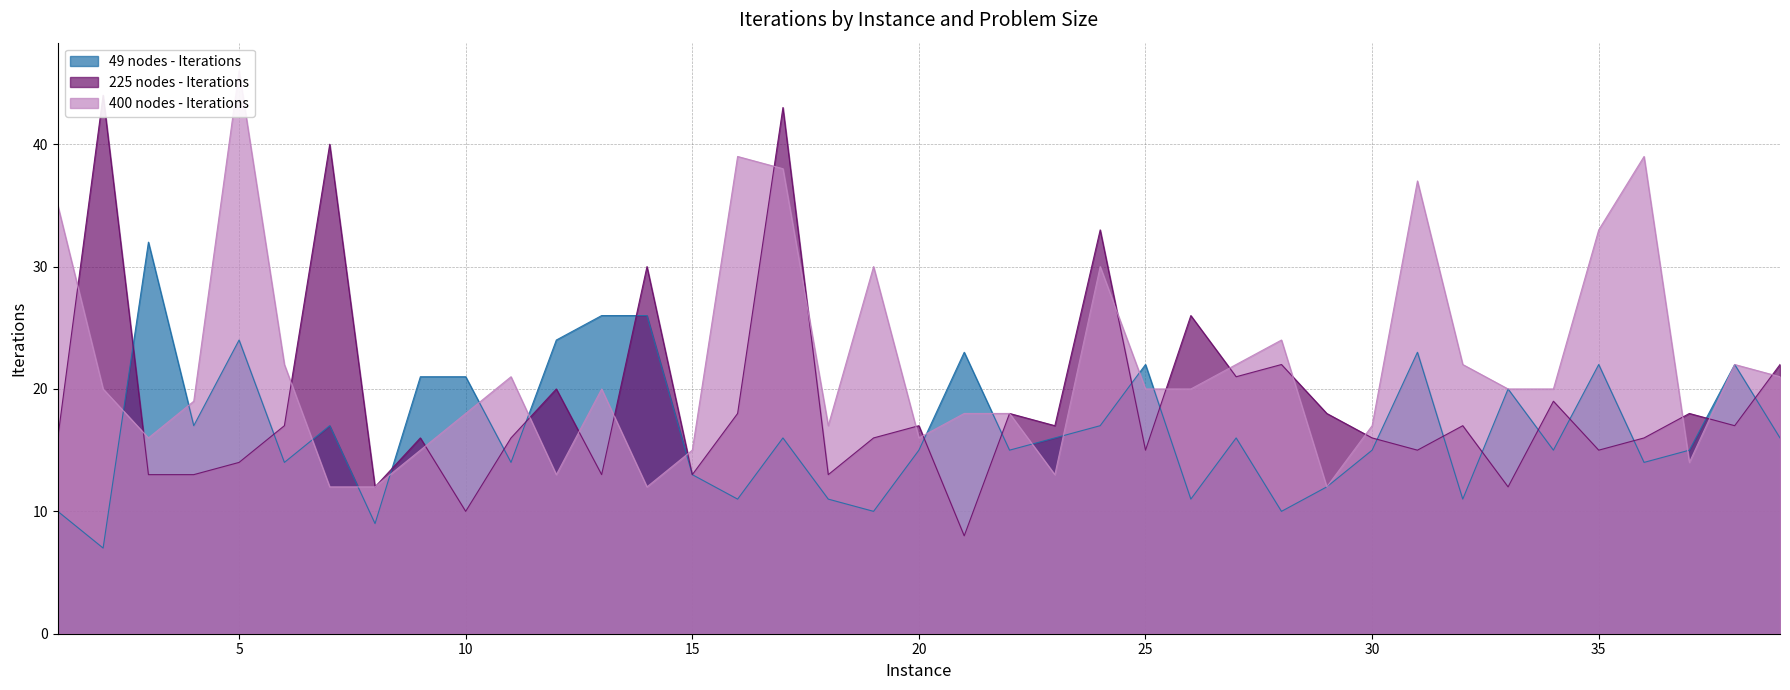

How many data points in 49 nodes - Iterations are less than 16?

19